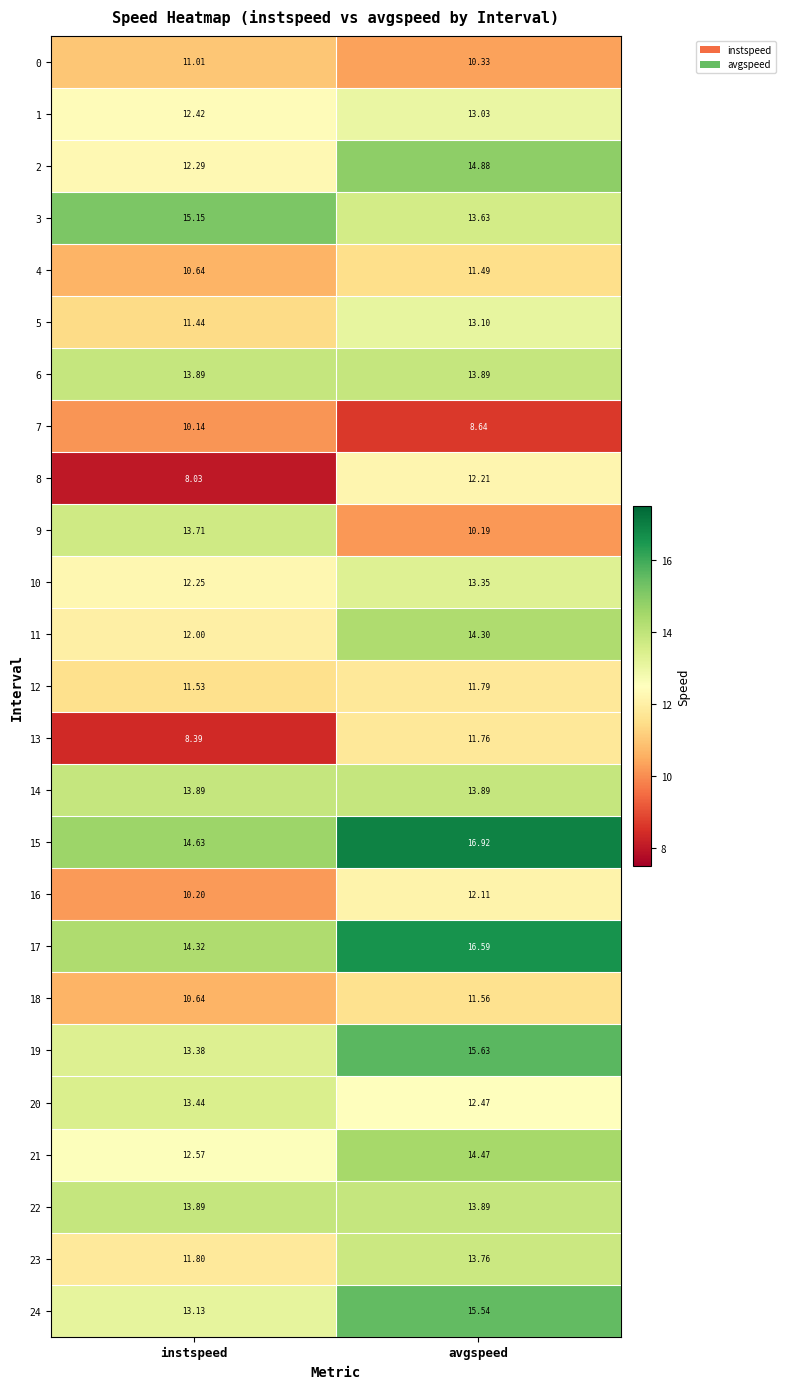

At which category is the sum across all series the highest?

avgspeed